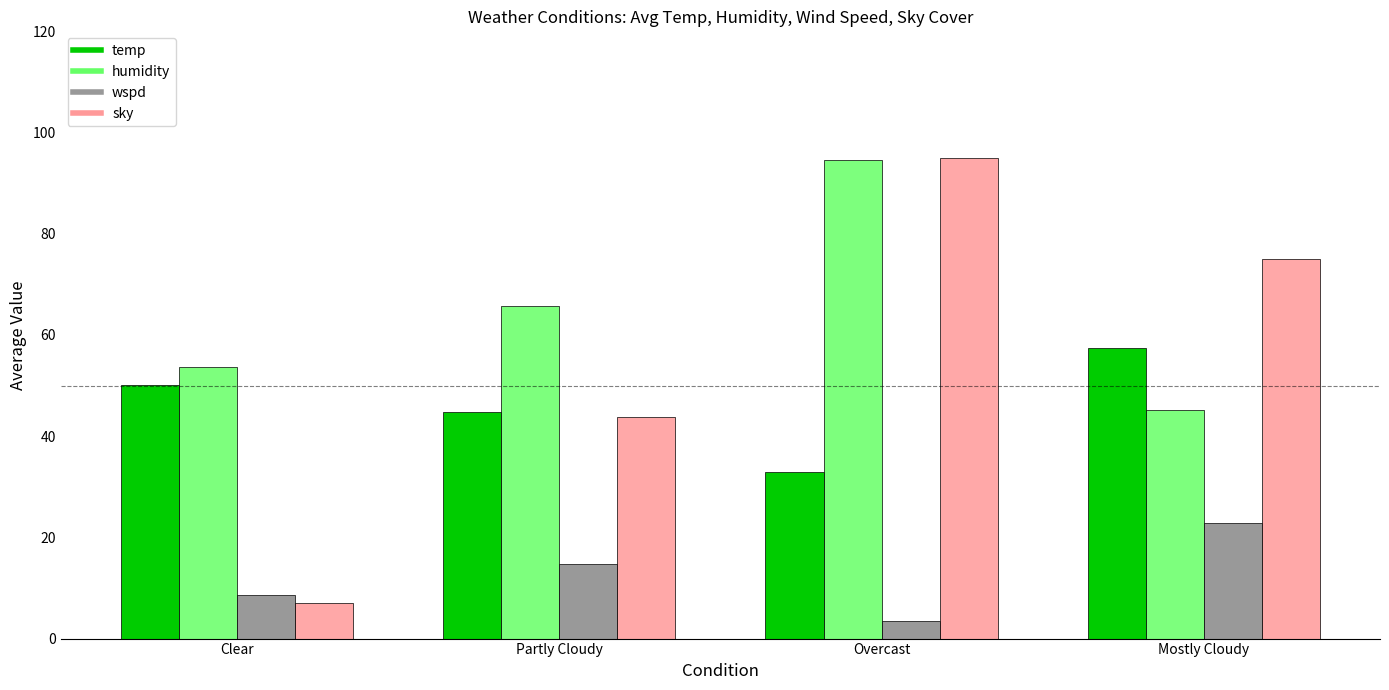

At which category is the sum across all series the highest?

Overcast